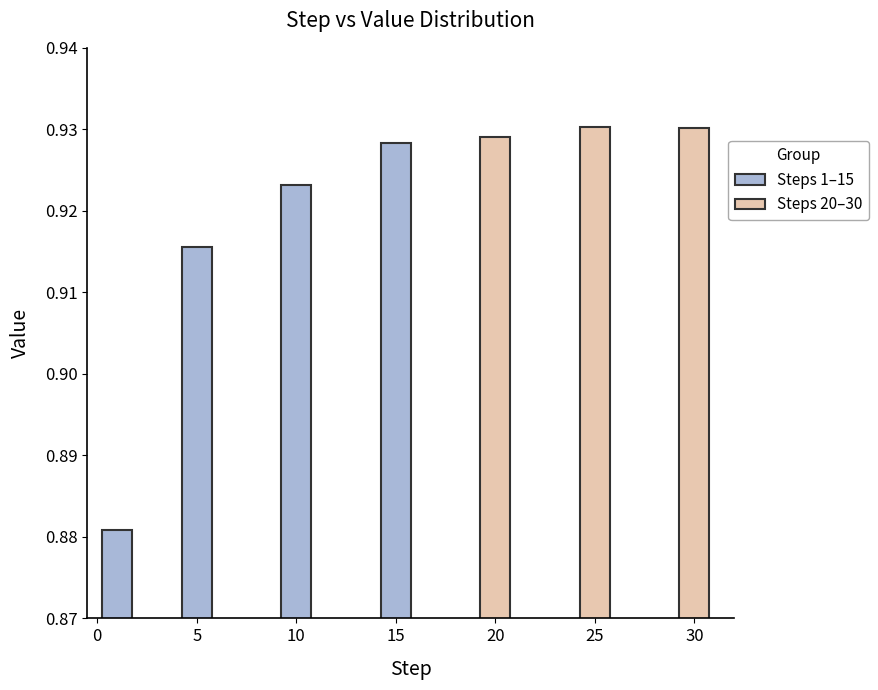

Does the chart contain any negative values?

No